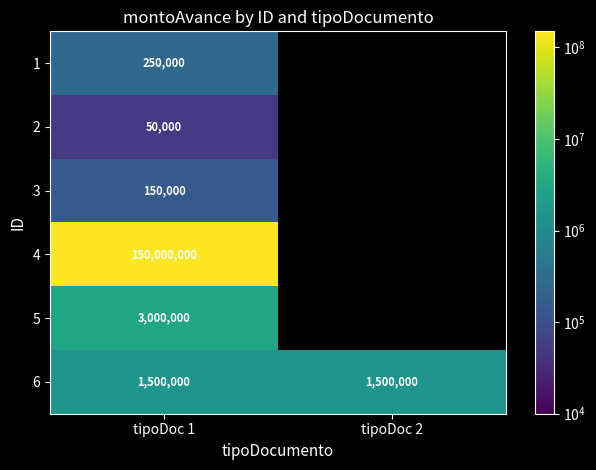

Is it true that 4 equals 150000000 at tipoDoc 1?

True